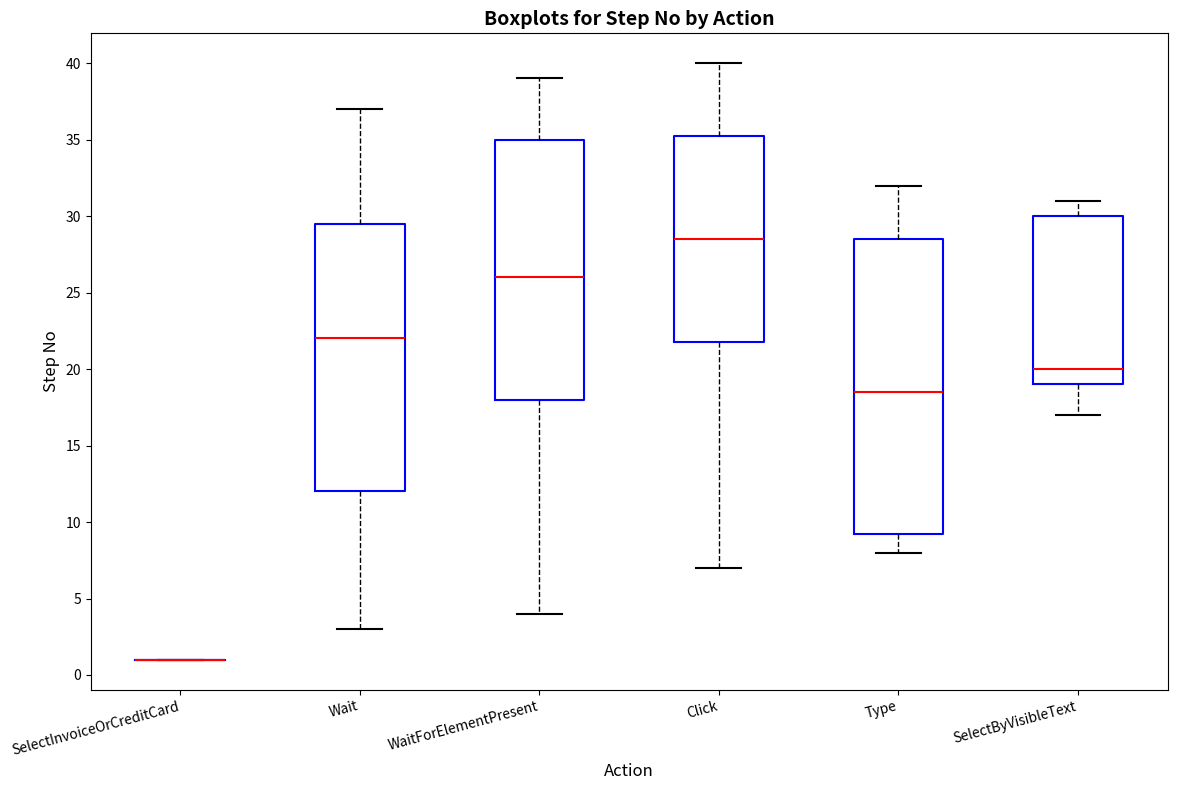

Reading left to right, transcribe this box plot: for each box, give where its median line is, the range the box spans, and where its two whiskers end, as read against the y-axis. The values are not printed on the chart, so give them approximately, as read against the axis.

SelectInvoiceOrCreditCard: box collapsed to a line at 1.0, whiskers 1.0 to 1.0
Wait: median 22.0, box 12.0 to 29.5, whiskers 3.0 to 37.0
WaitForElementPresent: median 26.0, box 18.0 to 35.0, whiskers 4.0 to 39.0
Click: median 28.5, box 22.0 to 35.5, whiskers 7.0 to 40.0
Type: median 18.5, box 9.5 to 28.5, whiskers 8.0 to 32.0
SelectByVisibleText: median 20.0, box 19.0 to 30.0, whiskers 17.0 to 31.0